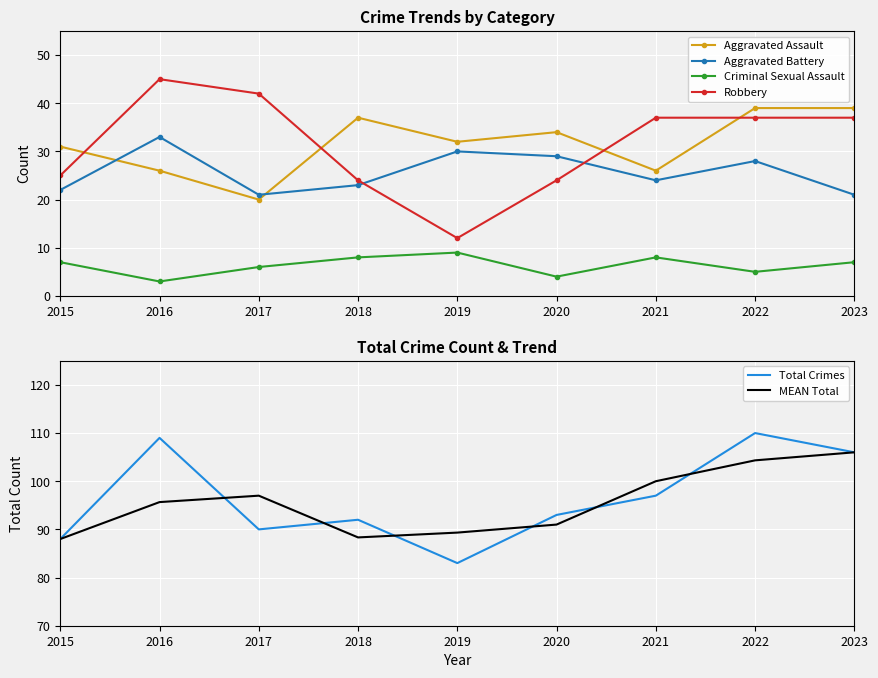

Read the Total Crimes value at 2019.

83.0